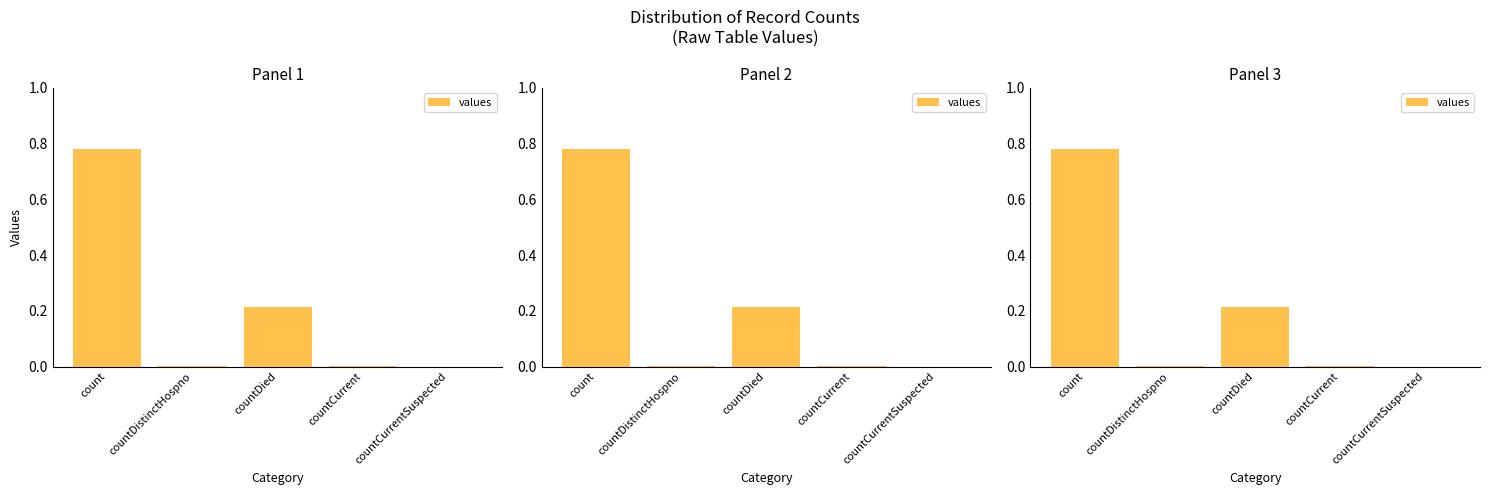

What is the greatest value displayed?

0.8